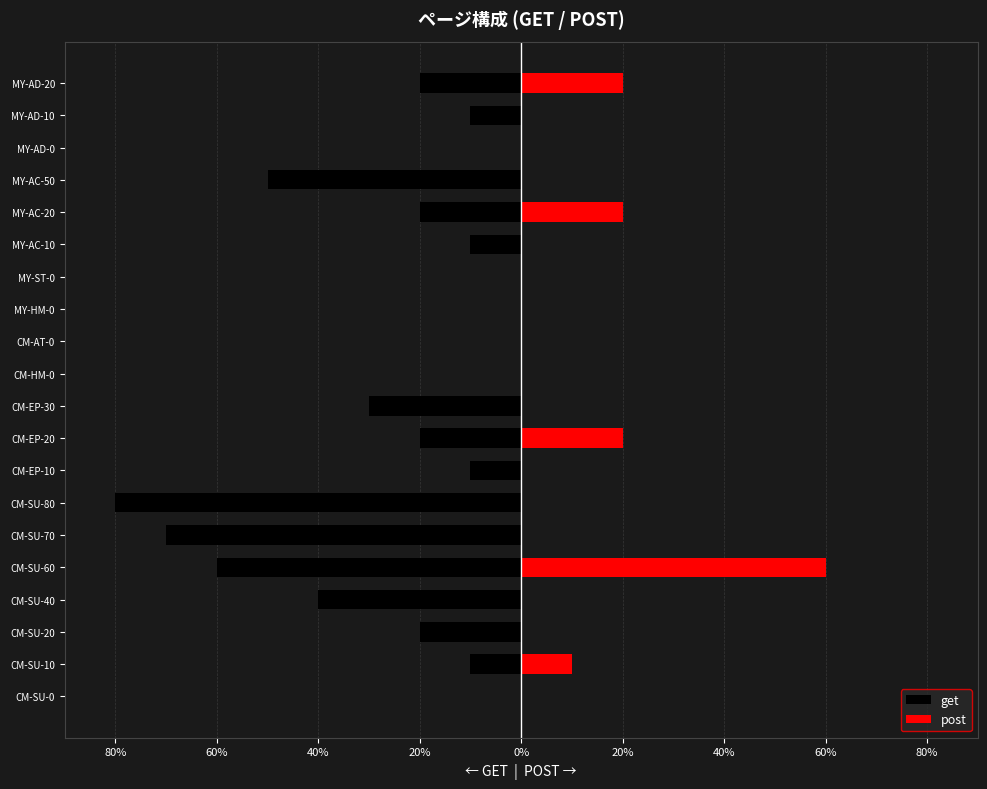

Rank the series by their maximum value, from highest to lowest.

post, get